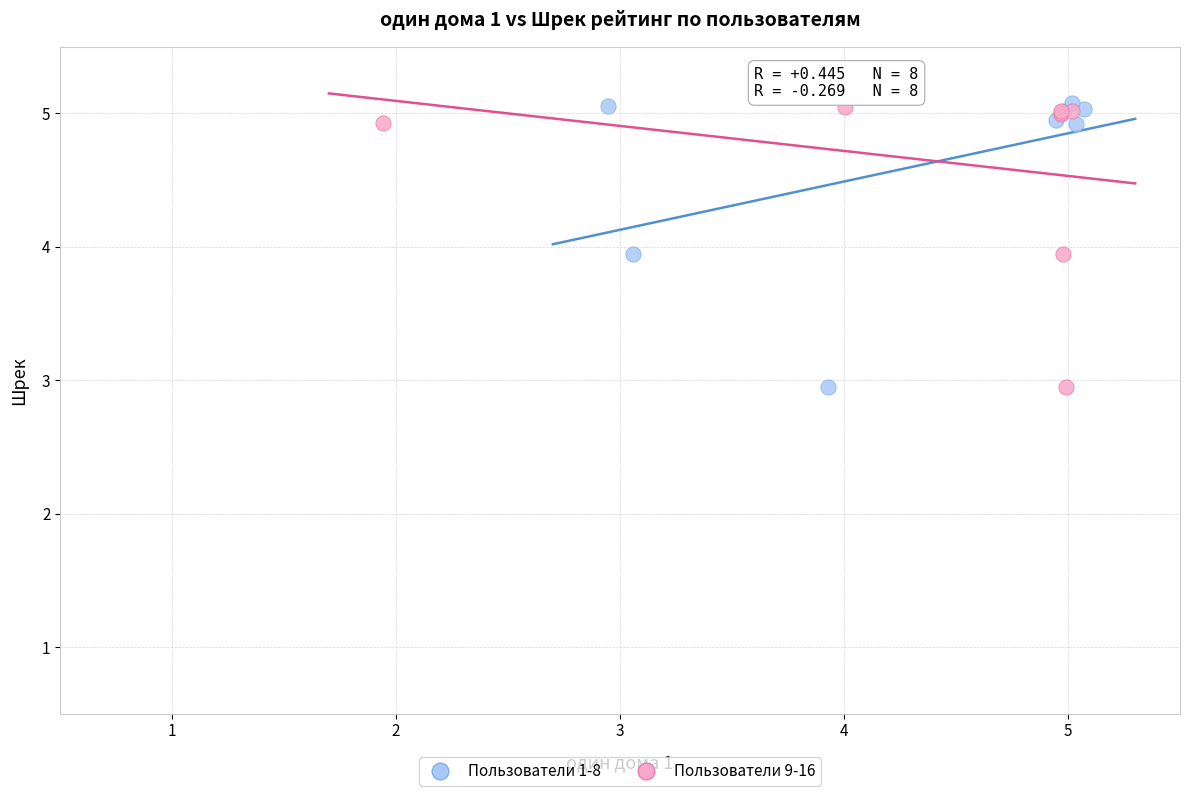

What are all the series names shown in the legend?

Пользователи 1-8, Пользователи 9-16